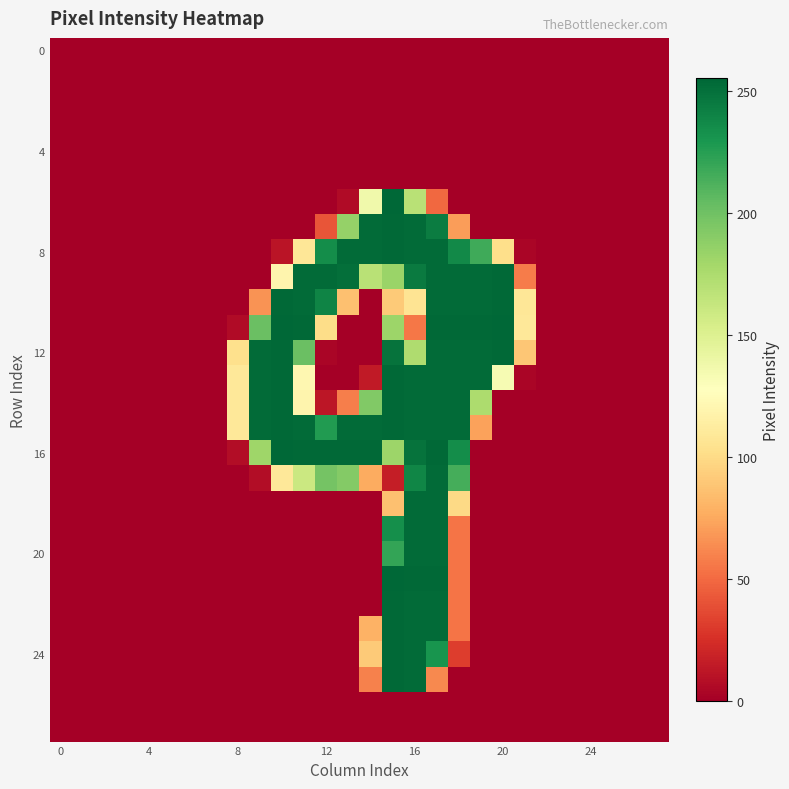

At how many categories does at least one series exceed 177?

12